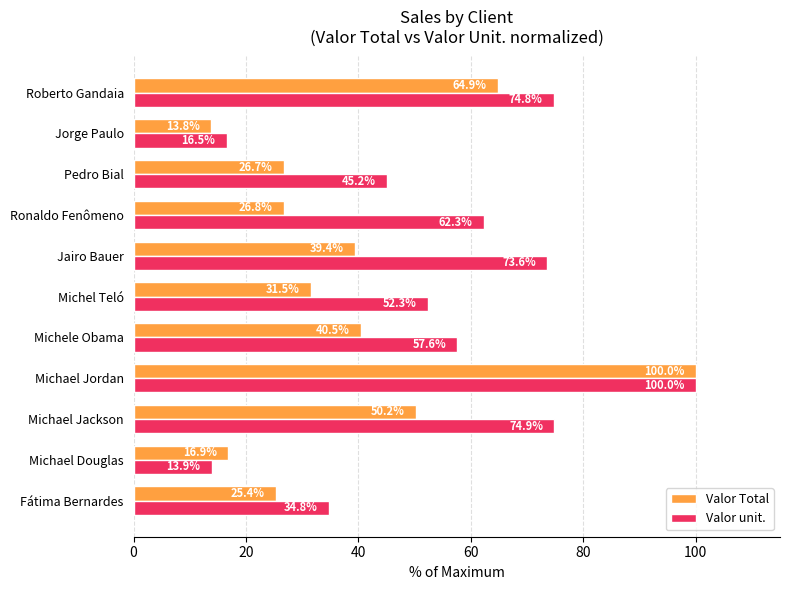

Where is Valor unit. nearest to the value 56?

Michele Obama